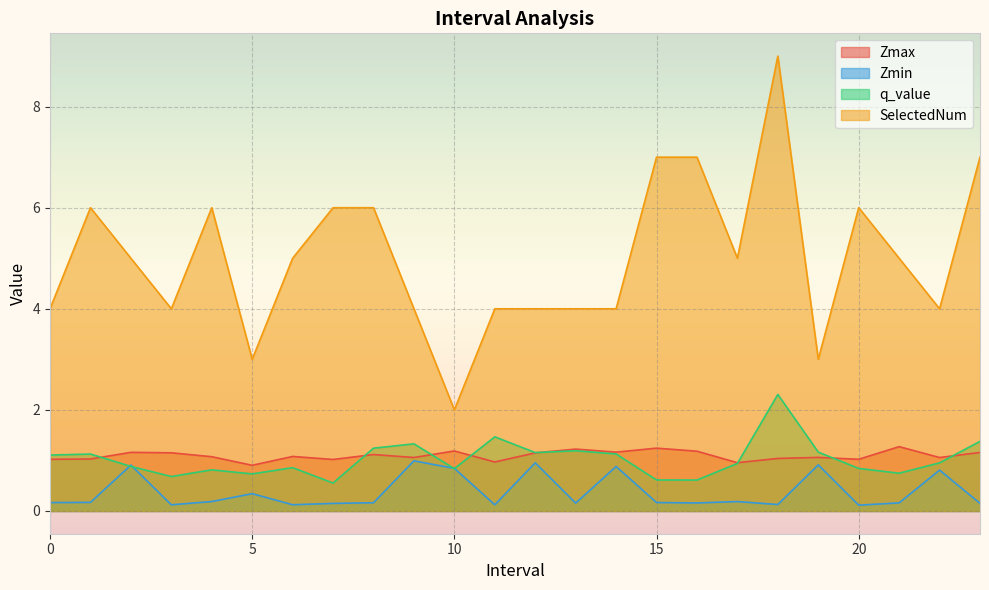

Reading left to right, list all the values displayed in this chart.

Zmax: 1.0	1.0	1.2	1.2	1.1	0.9	1.1	1.0	1.1	1.1	1.2	1.0	1.1	1.2	1.2	1.2	1.2	1.0	1.0	1.1	1.0	1.3	1.1	1.2
Zmin: 0.2	0.2	0.9	0.1	0.2	0.3	0.1	0.1	0.2	1.0	0.8	0.1	1.0	0.2	0.9	0.2	0.2	0.2	0.1	0.9	0.1	0.2	0.8	0.2
q_value: 1.1	1.1	0.9	0.7	0.8	0.7	0.9	0.6	1.2	1.3	0.8	1.5	1.2	1.2	1.1	0.6	0.6	0.9	2.3	1.2	0.8	0.7	1.0	1.4
SelectedNum: 4.0	6.0	5.0	4.0	6.0	3.0	5.0	6.0	6.0	4.0	2.0	4.0	4.0	4.0	4.0	7.0	7.0	5.0	9.0	3.0	6.0	5.0	4.0	7.0